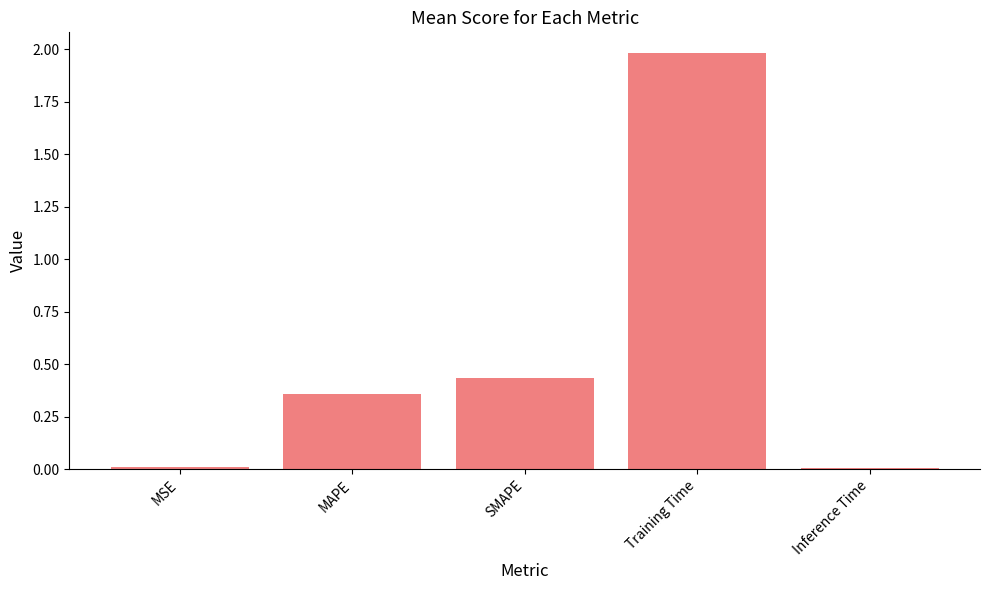

The value at Inference Time is 0.0. True or false?

True